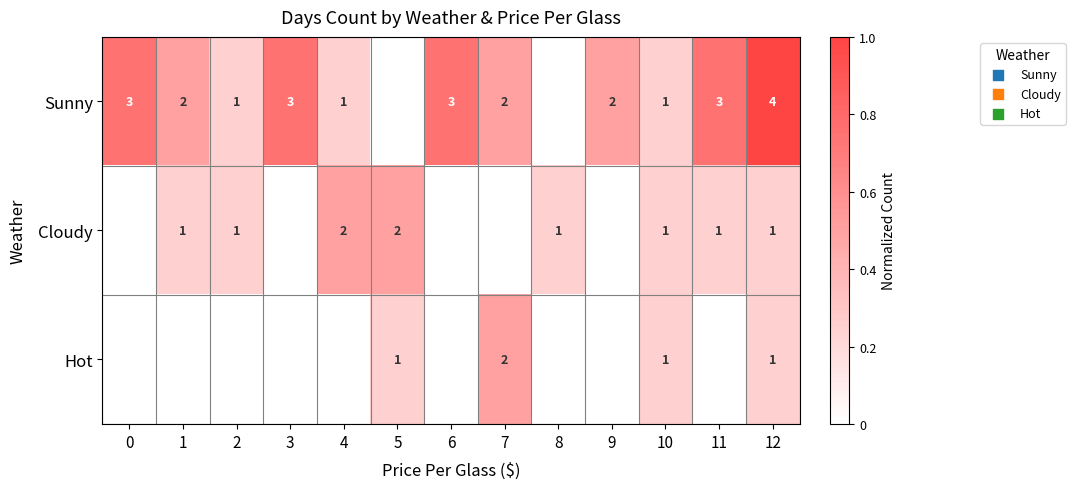

True or false: Sunny has a value of 1 at 4.

True